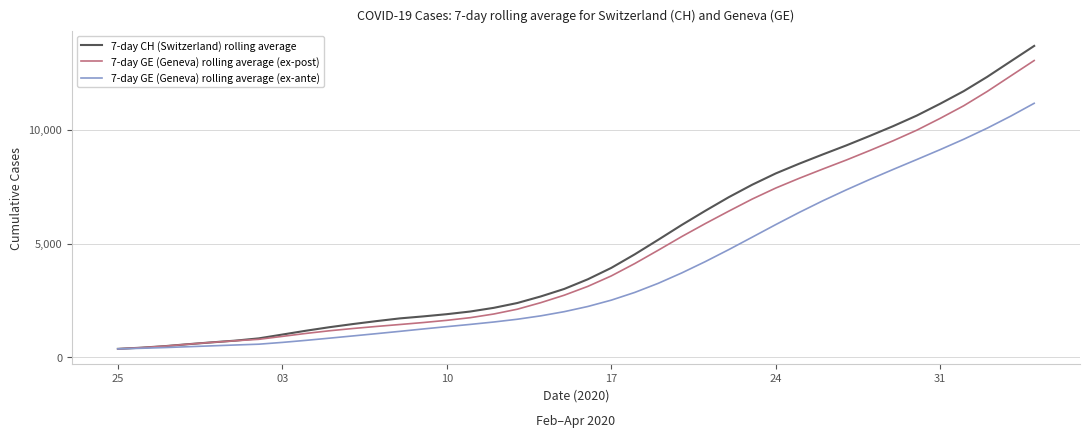

Which series has the largest total across all categories?

7-day CH (Switzerland) rolling average